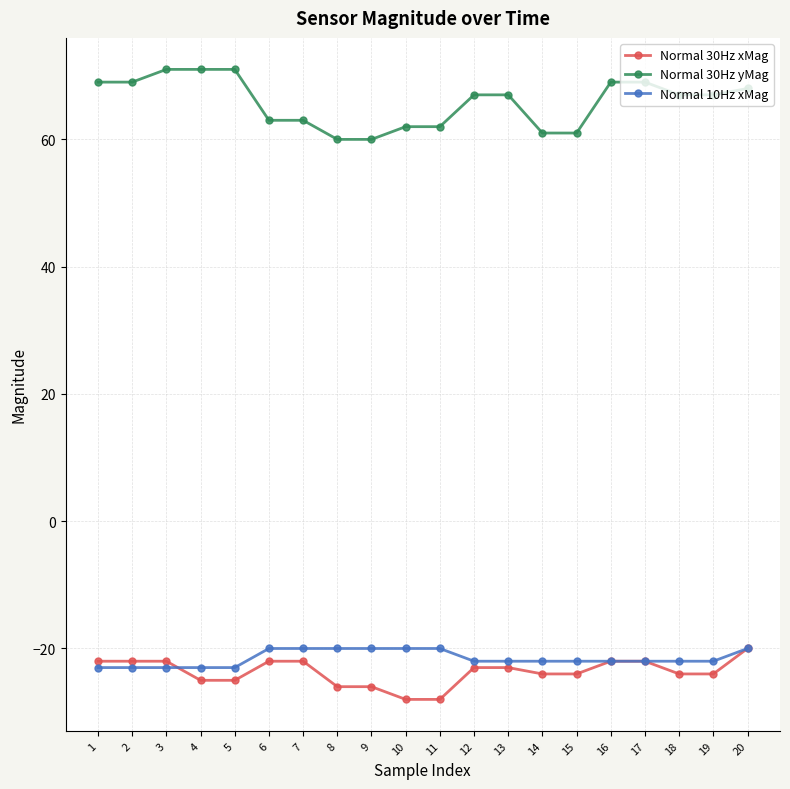

Which series has the largest range (max minus min)?

Normal 30Hz yMag